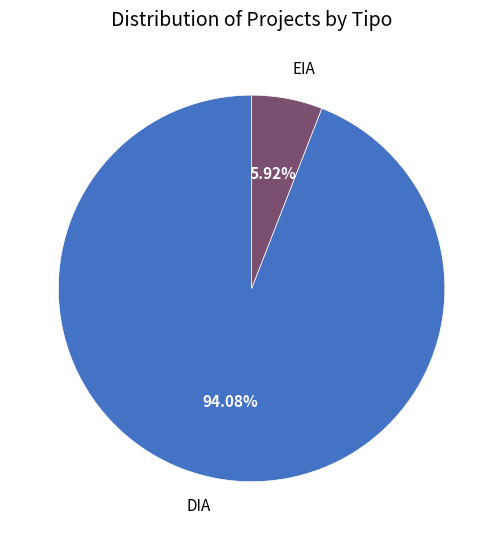

To the nearest percent, what is the combined percentage of EIA and DIA?

100%